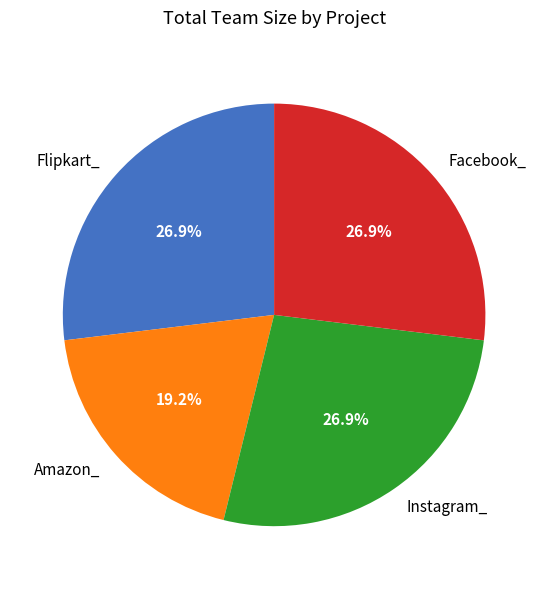

Does Flipkart_ account for over 50% of the chart?

No